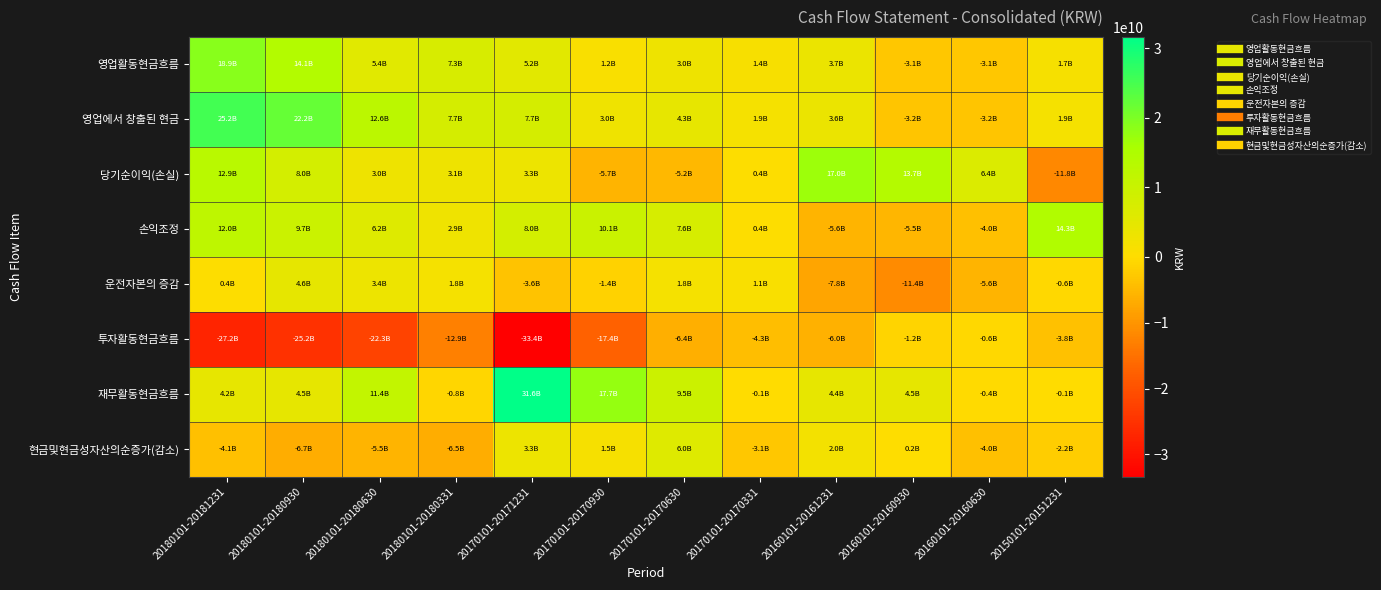

Reading right to left, list all the values displayed in this chart.

영업활동현금흐름: 20150101-20151231=1723982359	20160101-20160630=-3079419719	20160101-20160930=-3089563210	20160101-20161231=3684411798	20170101-20170331=1373257136	20170101-20170630=3008889752	20170101-20170930=1160429608	20170101-20171231=5205447519	20180101-20180331=7273696124	20180101-20180630=5449513825	20180101-20180930=14051656453	20180101-20181231=18869789523
영업에서 창출된 현금: 20150101-20151231=1872646159	20160101-20160630=-3166931388	20160101-20160930=-3167708457	20160101-20161231=3599734493	20170101-20170331=1898790464	20170101-20170630=4261295372	20170101-20170930=2951961020	20170101-20171231=7666400049	20180101-20180331=7729046369	20180101-20180630=12588949526	20180101-20180930=22200918923	20180101-20181231=25238275226
당기순이익(손실): 20150101-20151231=-11847230686	20160101-20160630=6446813141	20160101-20160930=13691066818	20160101-20161231=16986235836	20170101-20170331=431821884	20170101-20170630=-5211705743	20170101-20170930=-5727740043	20170101-20171231=3254627700	20180101-20180331=3071980159	20180101-20180630=2978834059	20180101-20180930=7967003830	20180101-20181231=12874056128
손익조정: 20150101-20151231=14335677675	20160101-20160630=-4001163784	20160101-20160930=-5471742561	20160101-20161231=-5603490595	20170101-20170331=373119873	20170101-20170630=7647275797	20170101-20170930=10051378843	20170101-20171231=8029442167	20180101-20180331=2877326526	20180101-20180630=6170272382	20180101-20180930=9679604961	20180101-20181231=11951751564
운전자본의 증감: 20150101-20151231=-615800830	20160101-20160630=-5612580745	20160101-20160930=-11387032714	20160101-20161231=-7783010748	20170101-20170331=1093848707	20170101-20170630=1825725318	20170101-20170930=-1371677780	20170101-20171231=-3617669818	20180101-20180331=1779739684	20180101-20180630=3439843085	20180101-20180930=4554310132	20180101-20181231=412467534
투자활동현금흐름: 20150101-20151231=-3806374858	20160101-20160630=-558657637	20160101-20160930=-1178034187	20160101-20161231=-6035193715	20170101-20170331=-4332706502	20170101-20170630=-6449230942	20170101-20170930=-17372716682	20170101-20171231=-33370717521	20180101-20180331=-12944811223	20180101-20180630=-22300208823	20180101-20180930=-25247113049	20180101-20181231=-27246474851
재무활동현금흐름: 20150101-20151231=-104600000	20160101-20160630=-372100000	20160101-20160930=4513250000	20160101-20161231=4398600000	20170101-20170331=-114650000	20170101-20170630=9480700000	20170101-20170930=17660222555	20170101-20171231=31621241324	20180101-20180331=-842170837	20180101-20180630=11362564743	20180101-20180930=4502415337	20180101-20181231=4231516737
현금및현금성자산의순증가(감소): 20150101-20151231=-2186992499	20160101-20160630=-4010177356	20160101-20160930=245652603	20160101-20161231=2047818083	20170101-20170331=-3074099366	20170101-20170630=6030840449	20170101-20170930=1488595938	20170101-20171231=3261256762	20180101-20180331=-6520421049	20180101-20180630=-5488129424	20180101-20180930=-6694607744	20180101-20181231=-4149388374